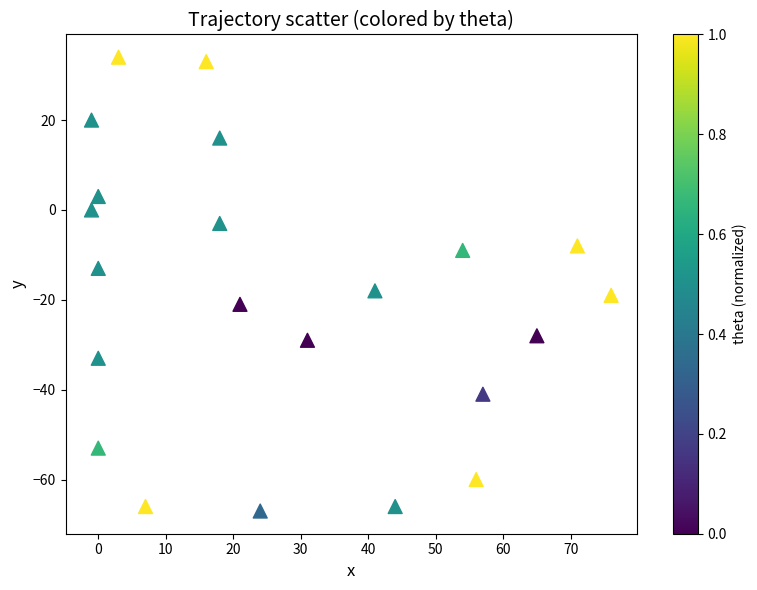

What is the range of Y values (max minus min)?

101